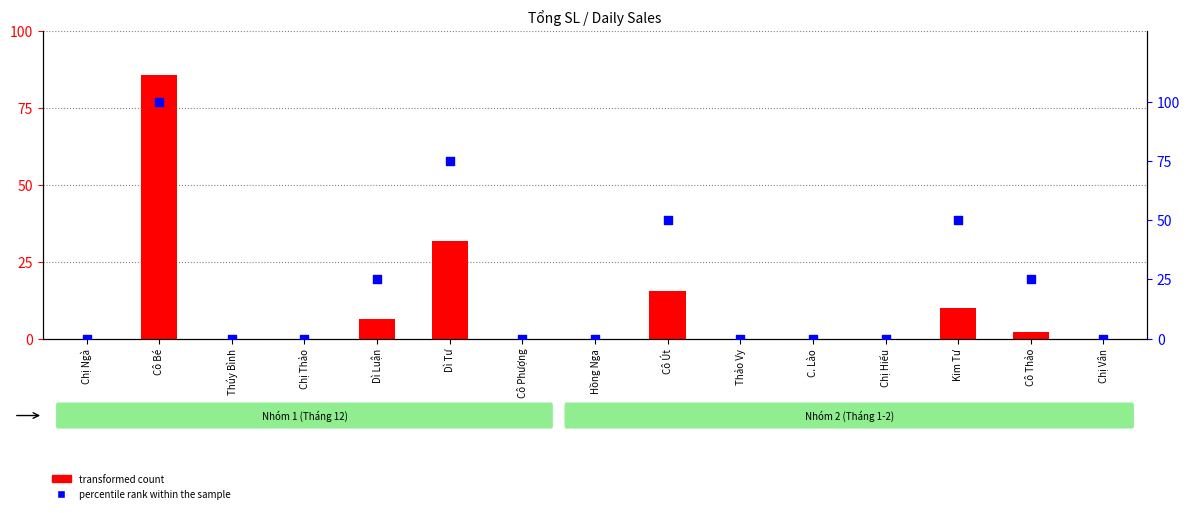

What are all the series names shown in the legend?

transformed count, percentile rank within the sample